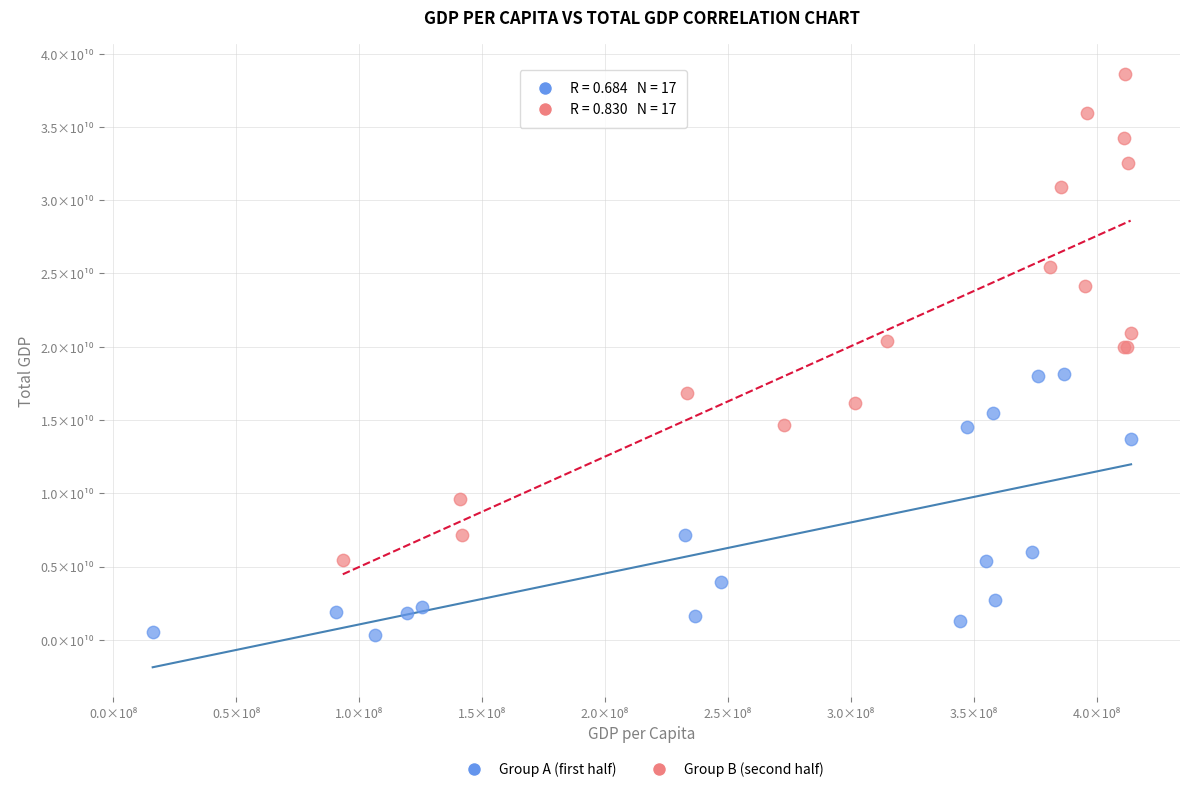

Which series contains the lowest Y value?

Group A (first half)